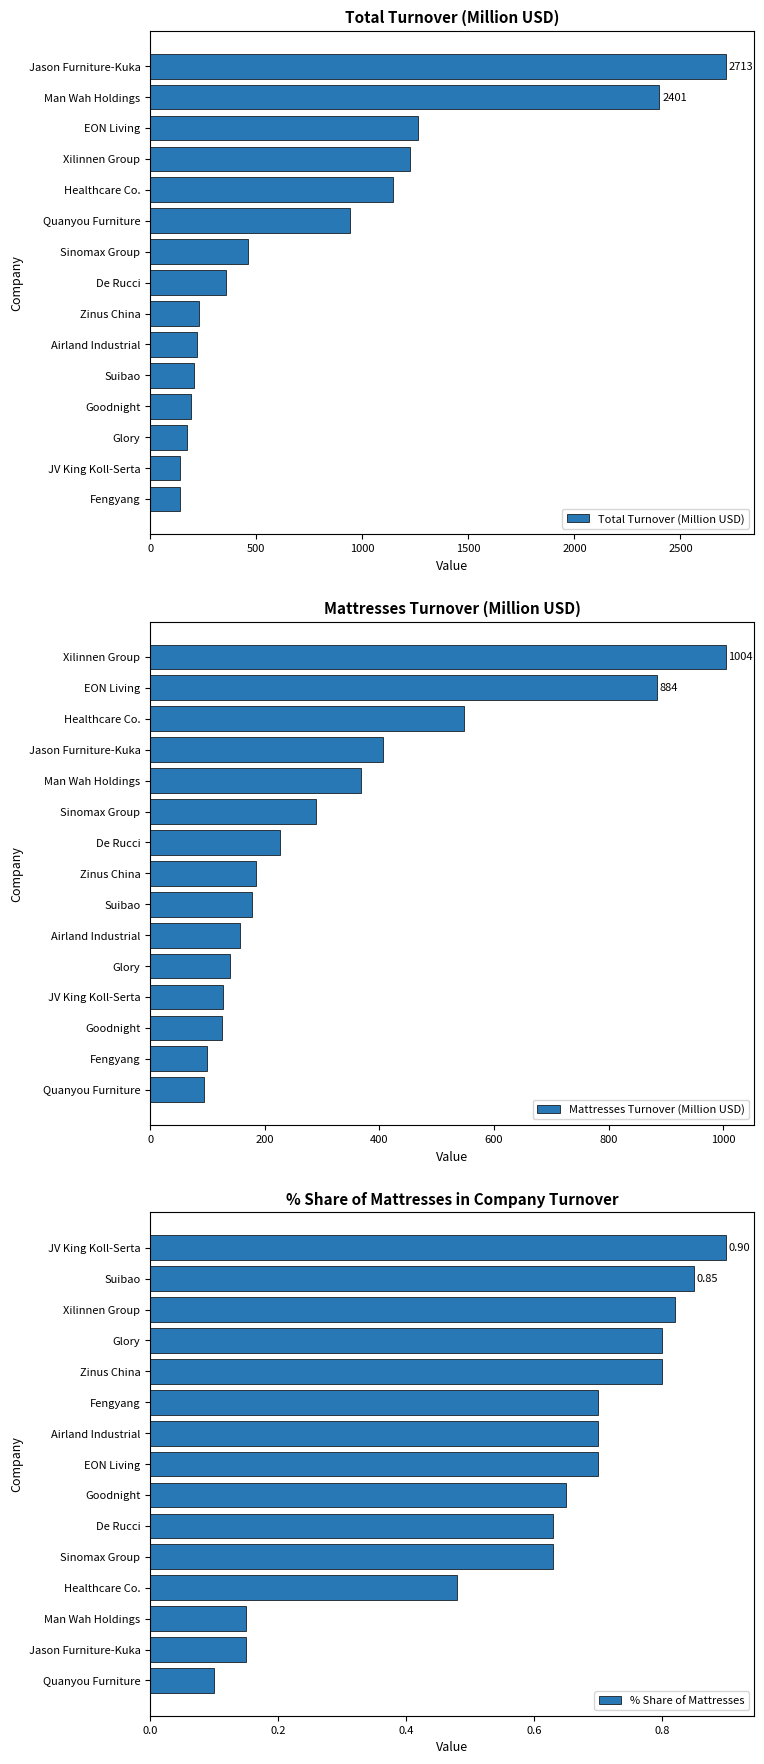

Reading left to right, what are all the values shown in this chart?

Total Turnover (Million USD): 141.0	142.0	174.0	193.0	208.0	223.0	232.0	359.0	461.0	944.0	1145.0	1225.0	1263.0	2401.0	2713.0
Mattresses Turnover (Million USD): 94.0	99.0	126.0	127.0	140.0	156.0	177.0	185.0	226.0	290.0	368.0	407.0	547.0	884.0	1004.0
% Share of Mattresses: 0.1	0.1	0.1	0.5	0.6	0.6	0.7	0.7	0.7	0.7	0.8	0.8	0.8	0.8	0.9